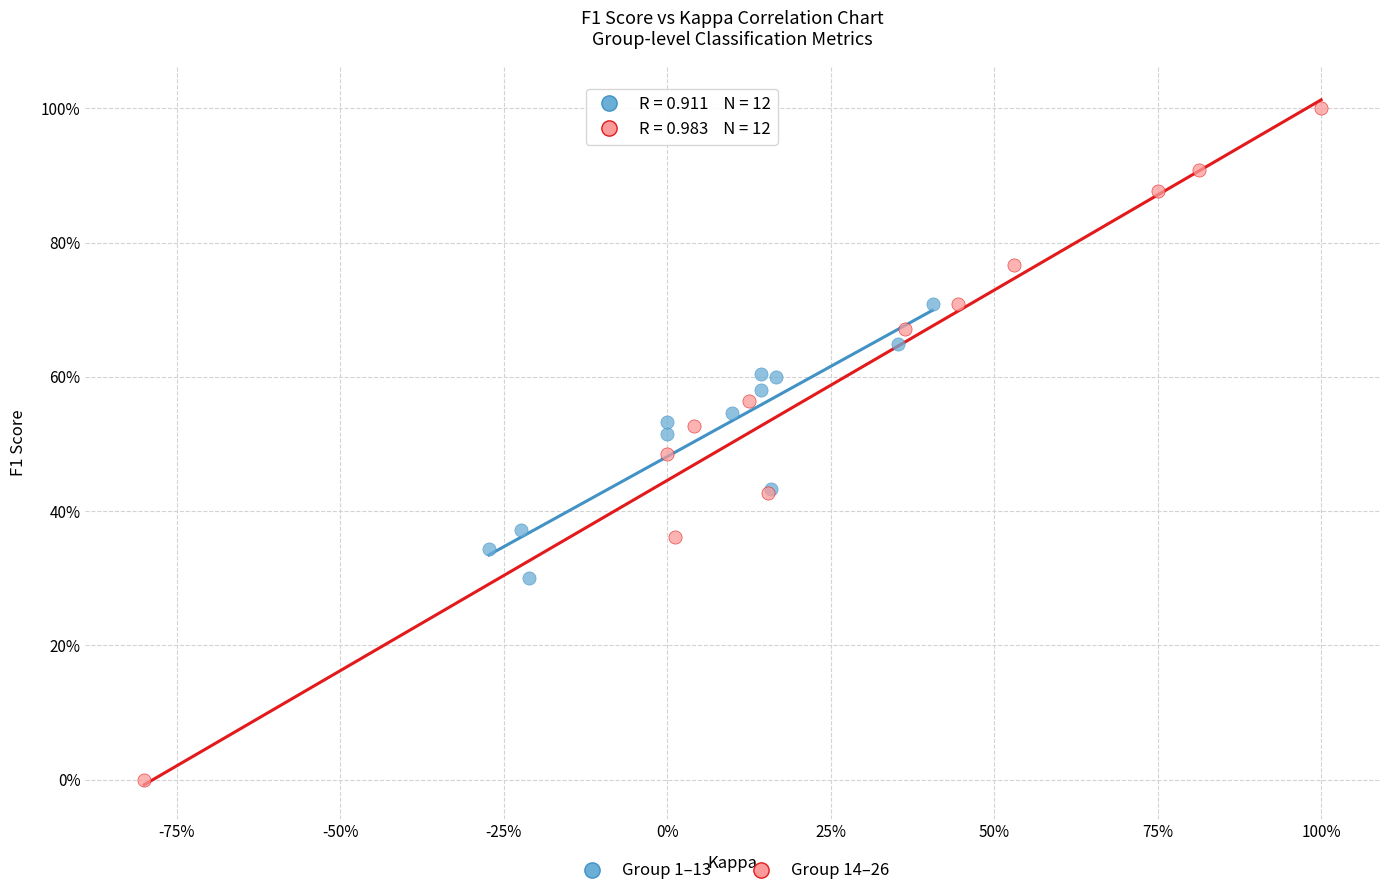

What are all the series names shown in the legend?

Group 1–13, Group 14–26